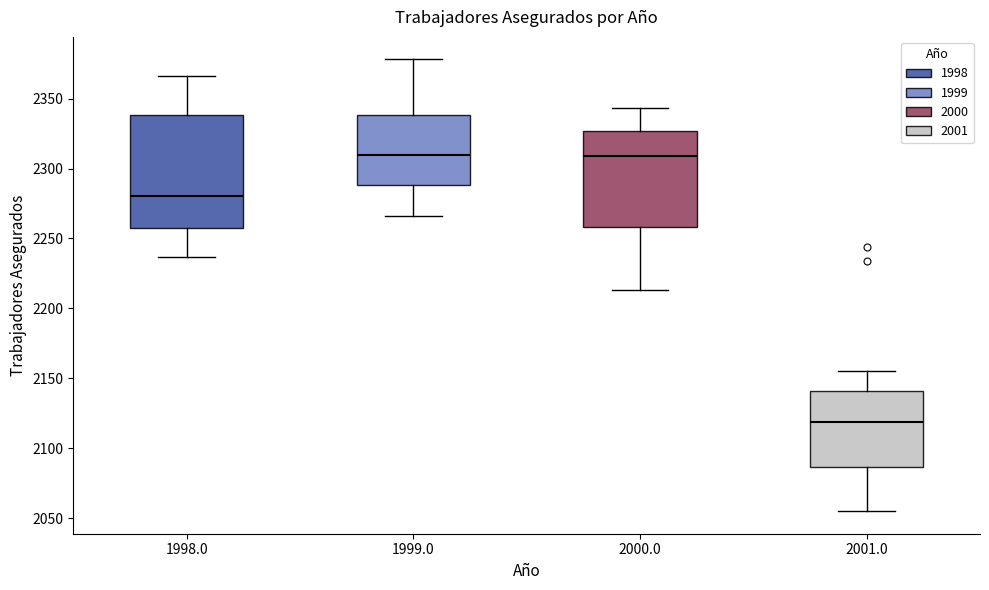

Which box's median line is the lowest?

2001.0